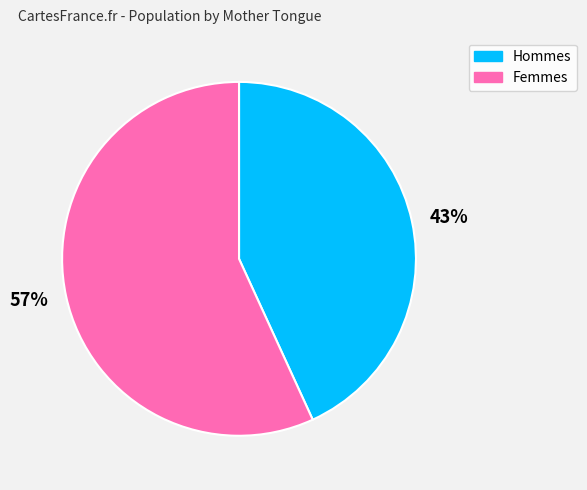

Approximately how many times larger is the value at 43% compared to 57%?

0.8